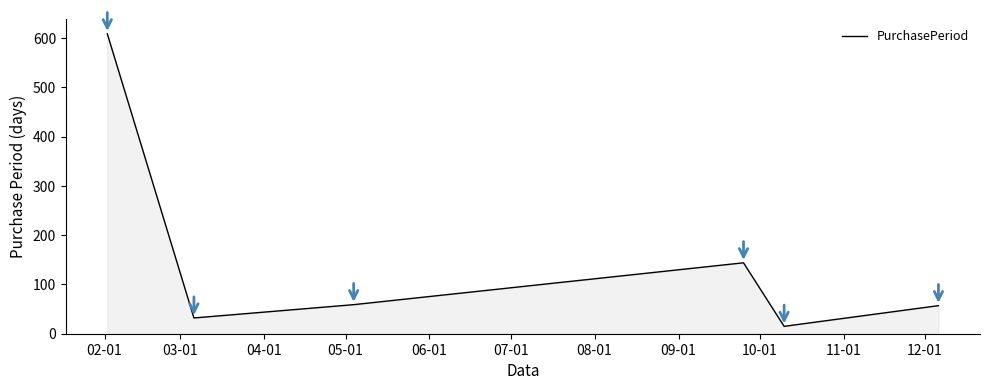

What is the smallest value displayed?

15